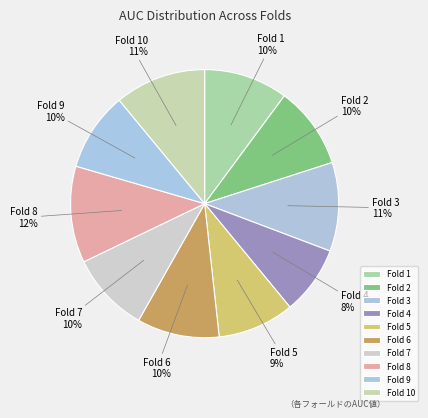

What percentage is the Fold 10 slice, to the nearest percent?

11%